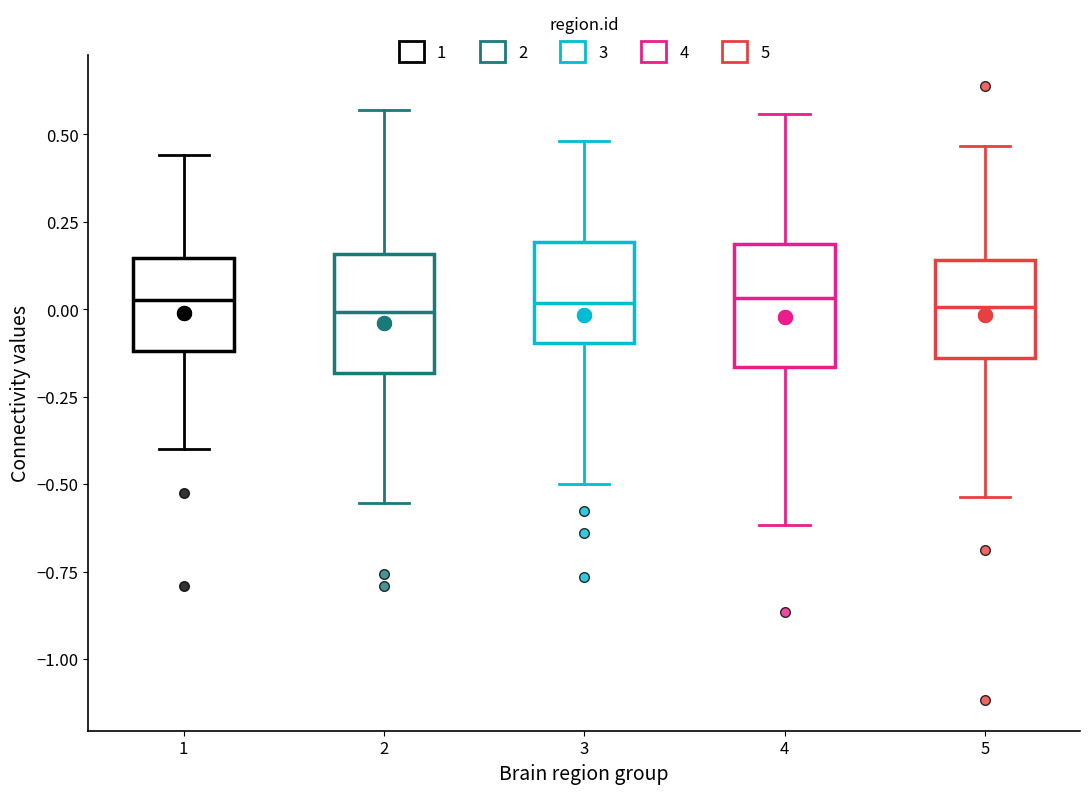

Reading left to right, read every box against the y-axis: the position of its median line, the range the box covers, and the ends of its whiskers. The values are not printed on the chart, so give them approximately, as read against the axis.

1: median 0.05, box -0.10 to 0.15, whiskers -0.40 to 0.45
2: median 0.00, box -0.20 to 0.15, whiskers -0.55 to 0.55
3: median 0.00, box -0.10 to 0.20, whiskers -0.50 to 0.50
4: median 0.05, box -0.15 to 0.20, whiskers -0.60 to 0.55
5: median 0.00, box -0.15 to 0.15, whiskers -0.55 to 0.45